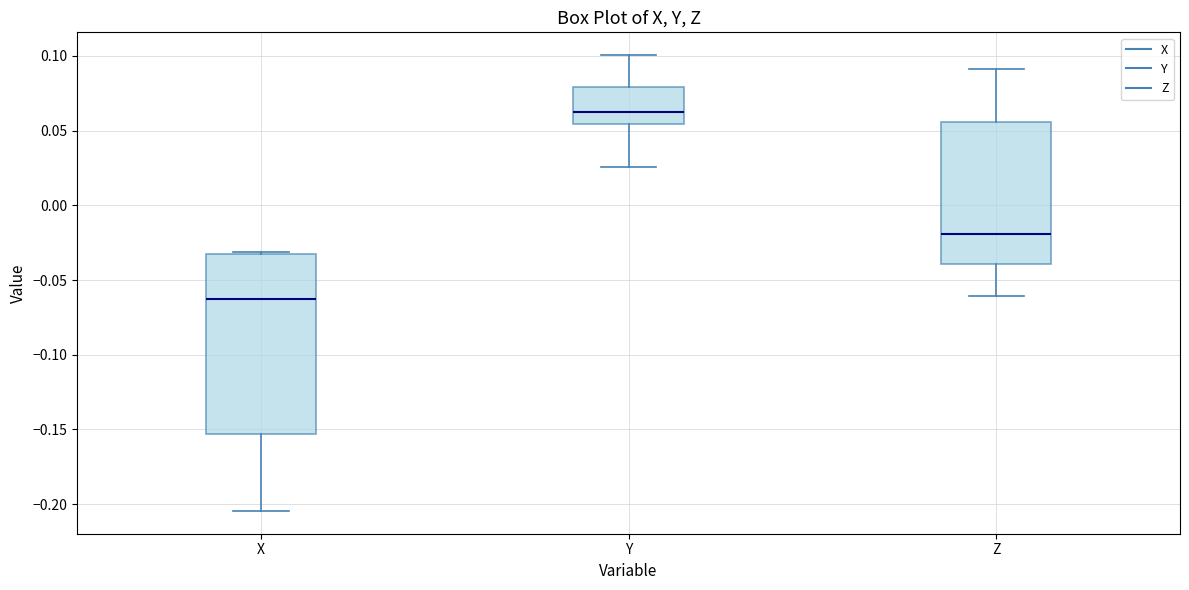

Comparing the boxes themselves (not the whiskers), which one is the tallest?

X